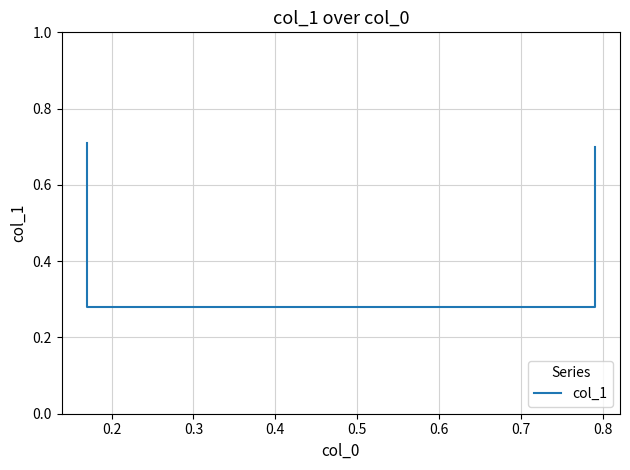

Reading right to left, list all the values displayed in this chart.

0.7	0.3	0.3	0.7